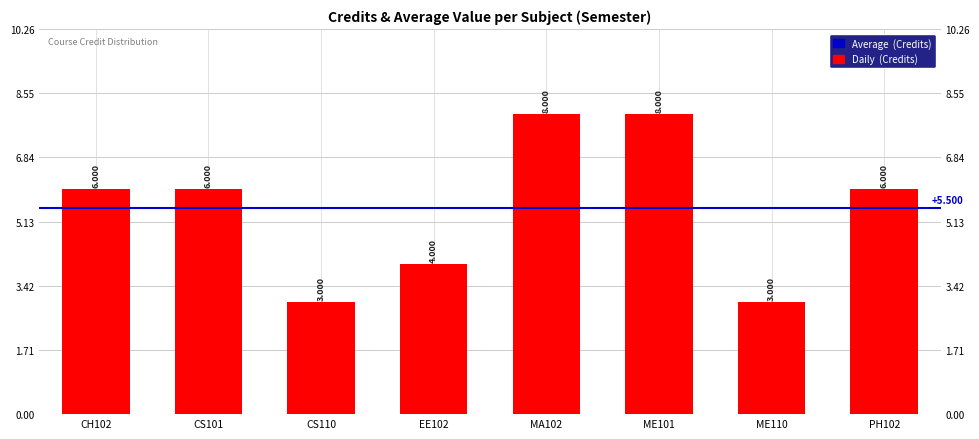

Where does the data first go above 6?

MA102